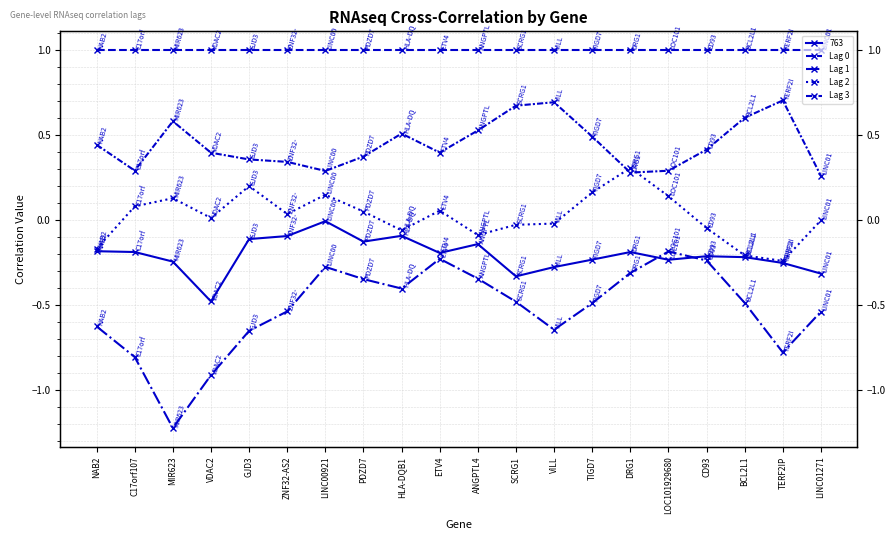

What is the label of the 3rd point from the left?

MIR623